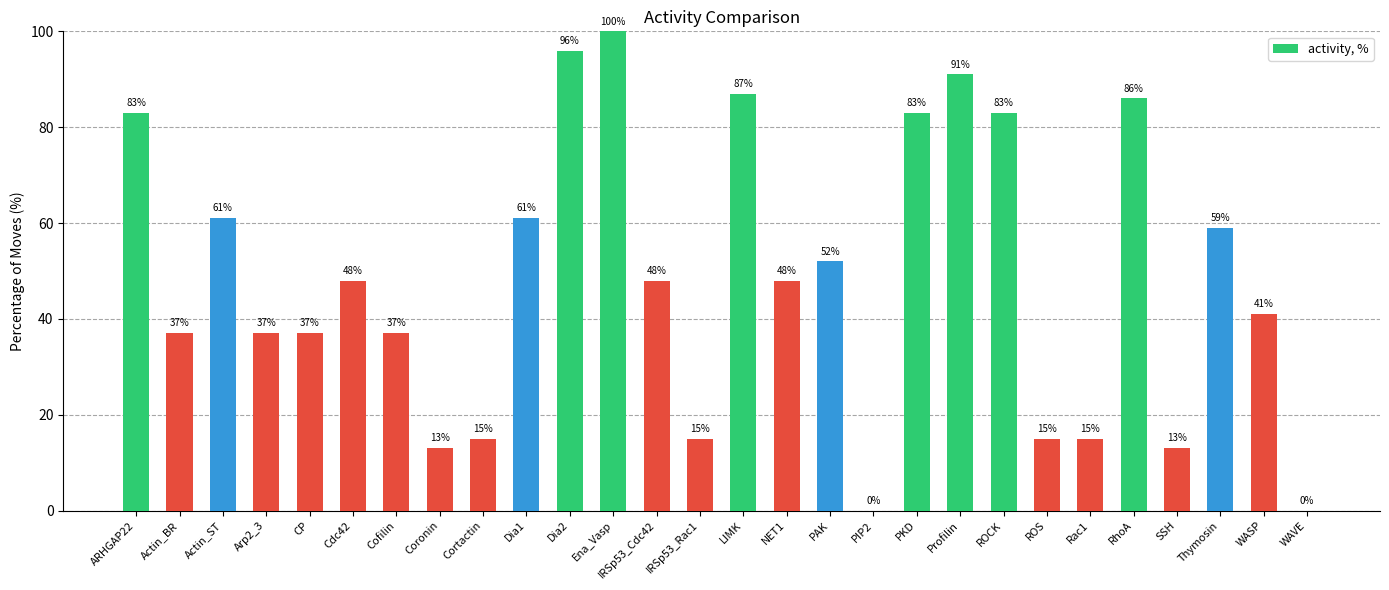

Where does the data first go above 48?

ARHGAP22